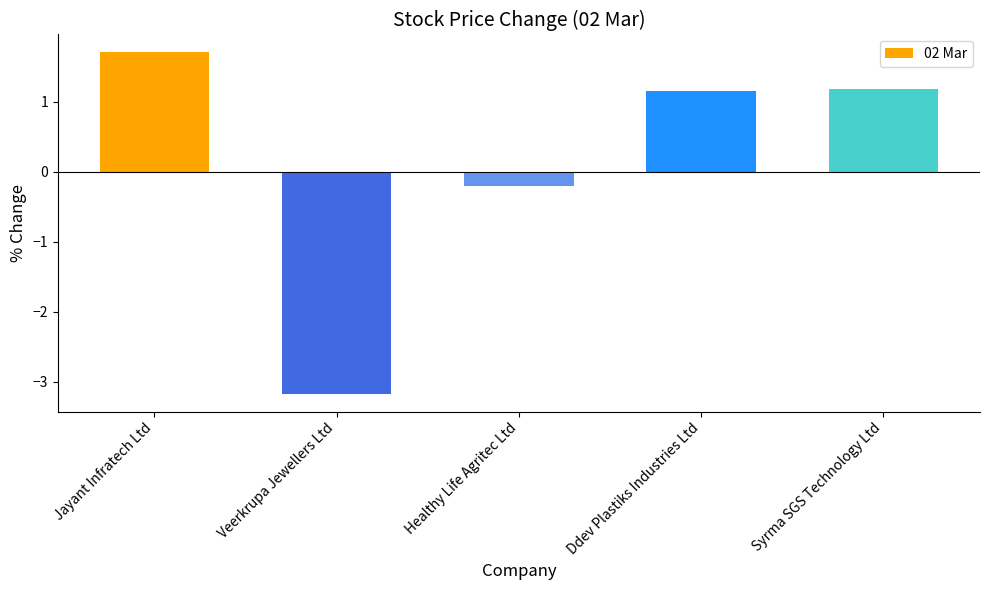

True or false: the data shows -0.2 at Healthy Life Agritec Ltd.

True